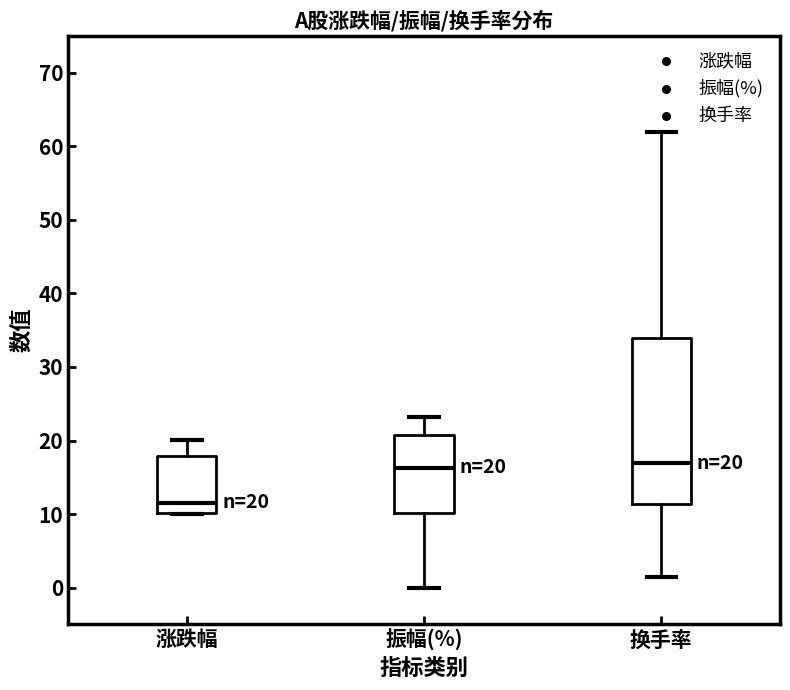

Comparing the boxes themselves (not the whiskers), which one is the tallest?

换手率